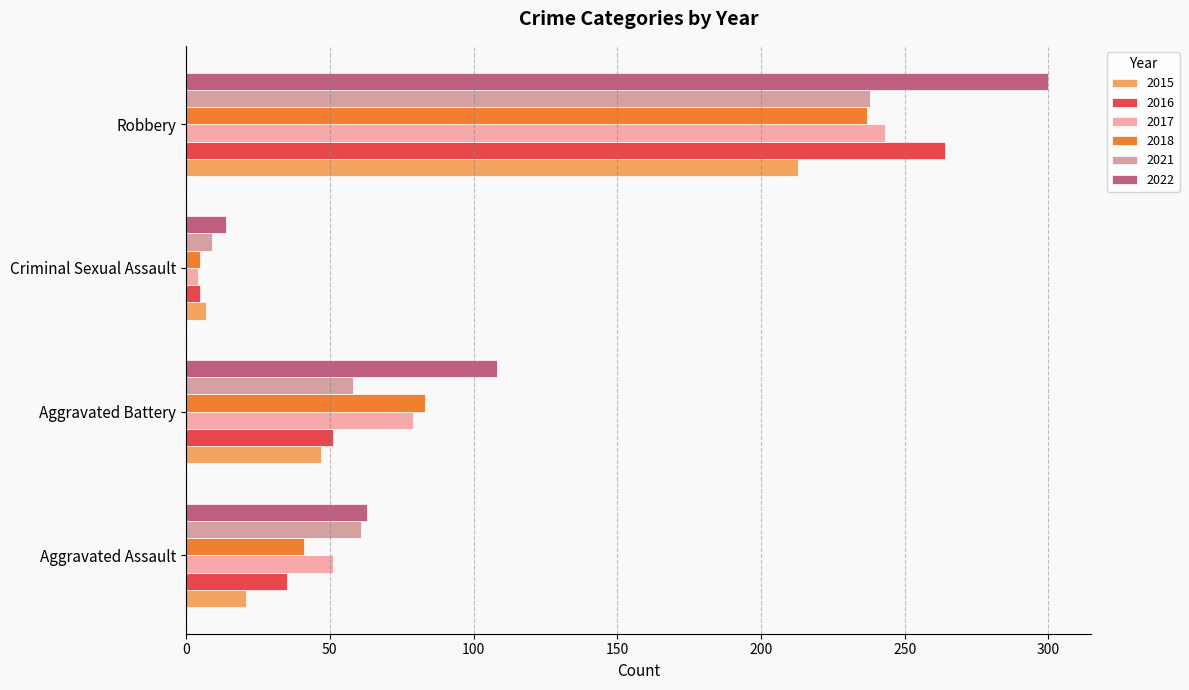

What is the label of the 4th bar from the left?

Robbery